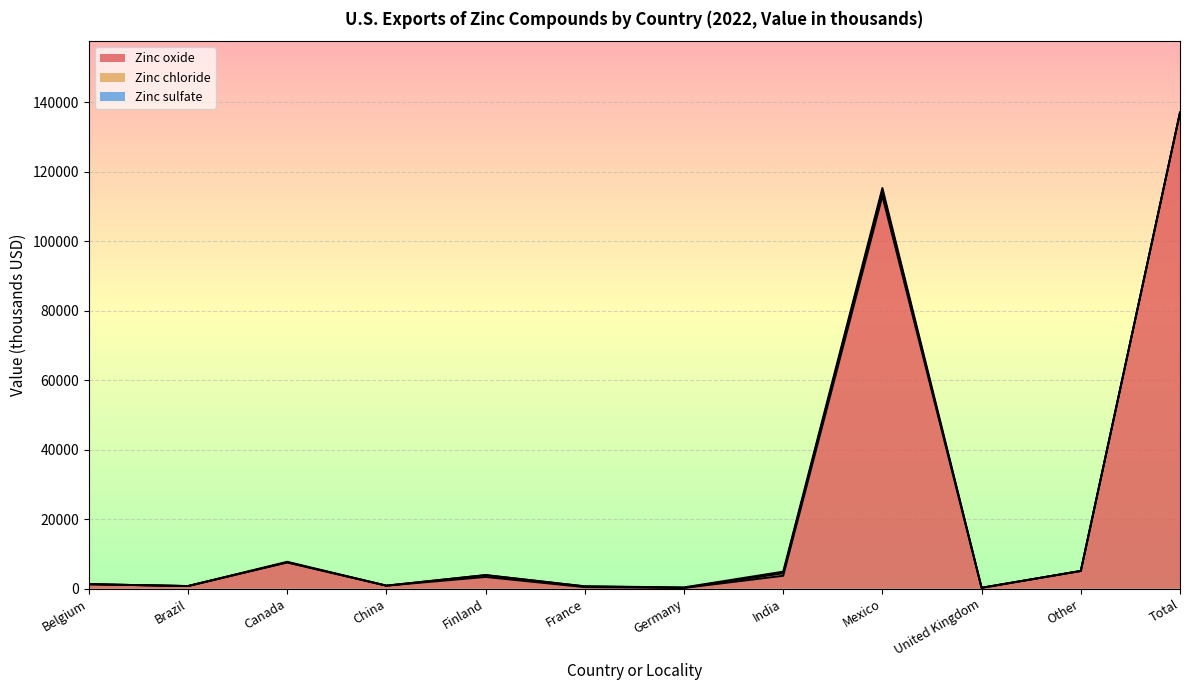

Which series ends up on top after the final intersection of Zinc chloride and Zinc sulfate?

Zinc chloride